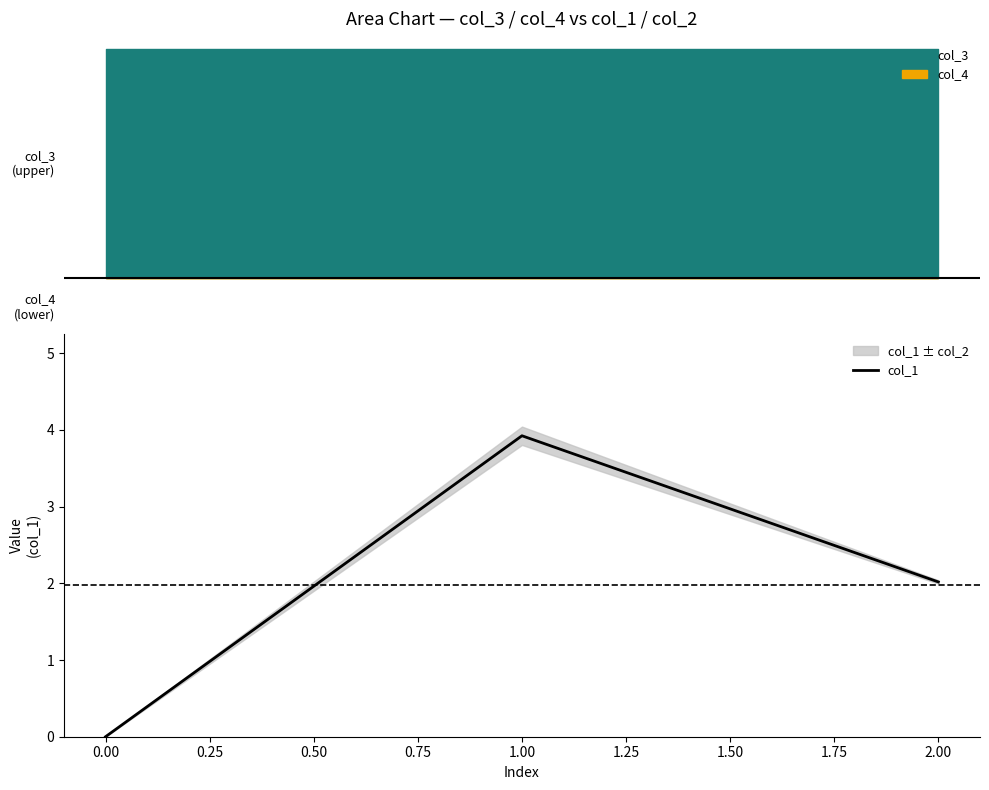

True or false: col_1 has a value of -2.4 at 0.00.

False